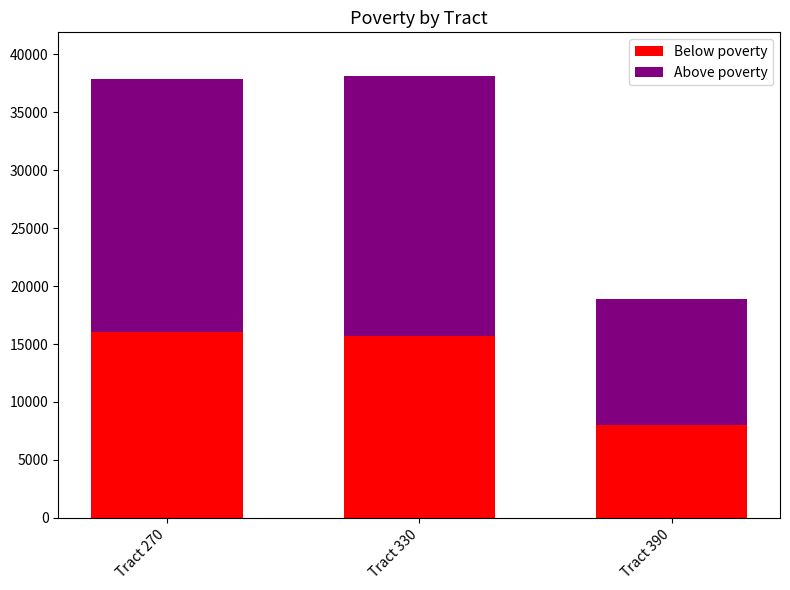

What is the total value across all series at Tract 390?

18885.1